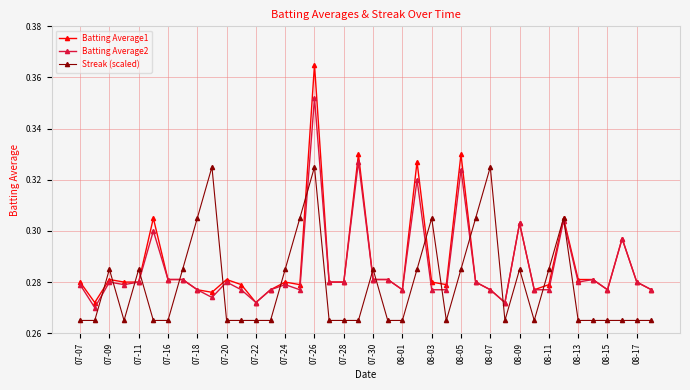

At how many categories does at least one series exceed 0?

40